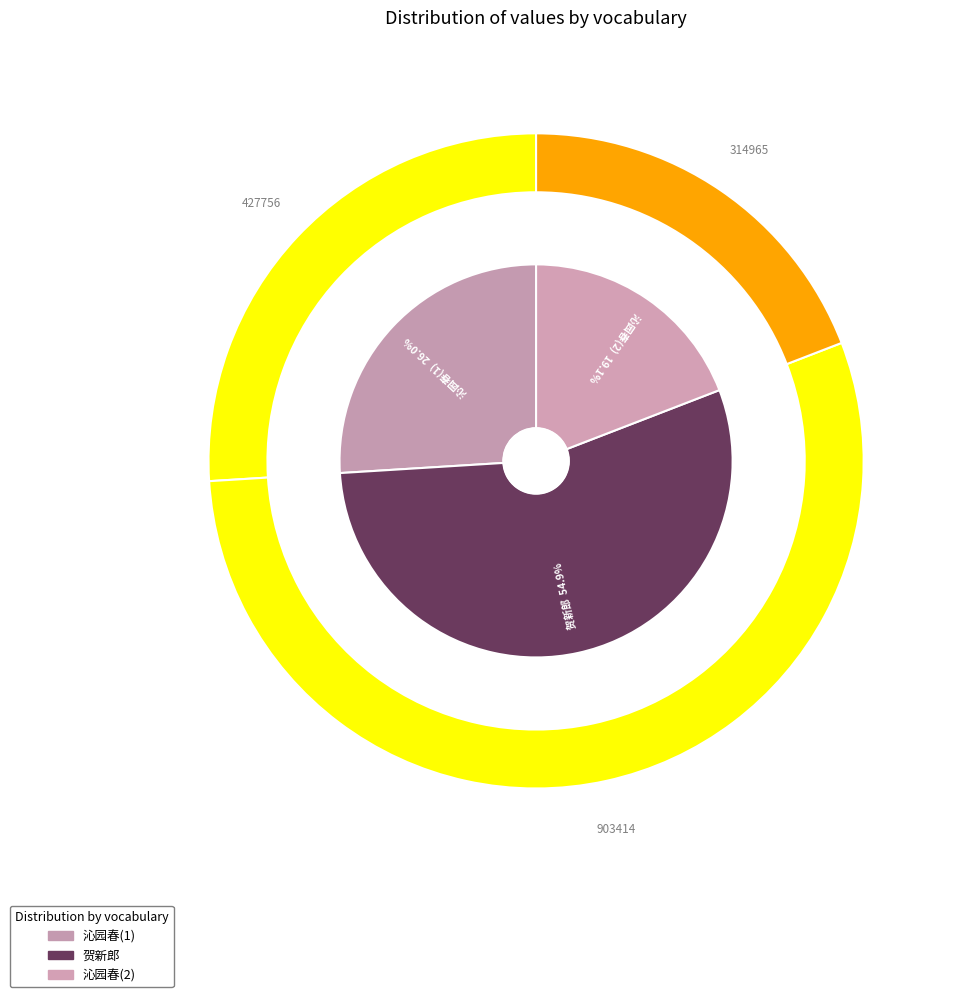

What is the change in value from 沁园春 癸巳新秋，用稼轩韵寄怀章行严丈士钊北京 to 沁园春·癸巳新秋，用稼轩韵寄怀章行严丈士钊北京?

-112791